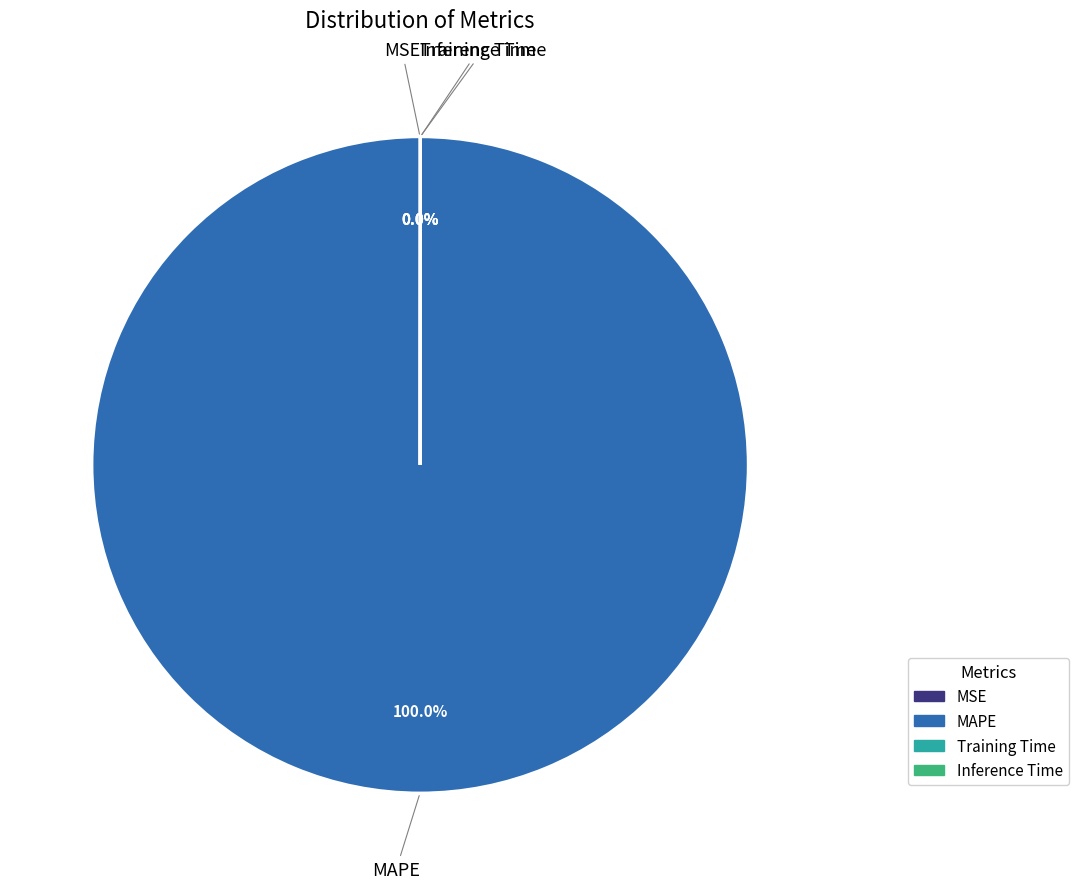

Which slice is the largest?

MAPE